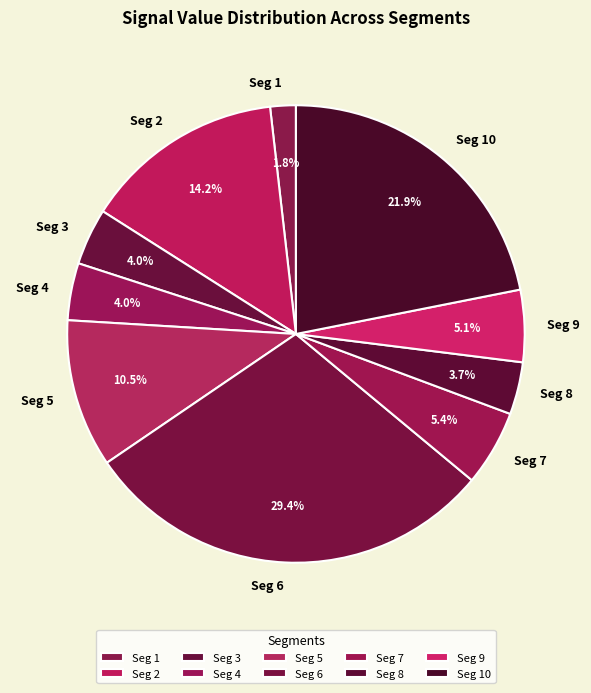

What percentage do Seg 8 and Seg 10 together represent?

25.6%